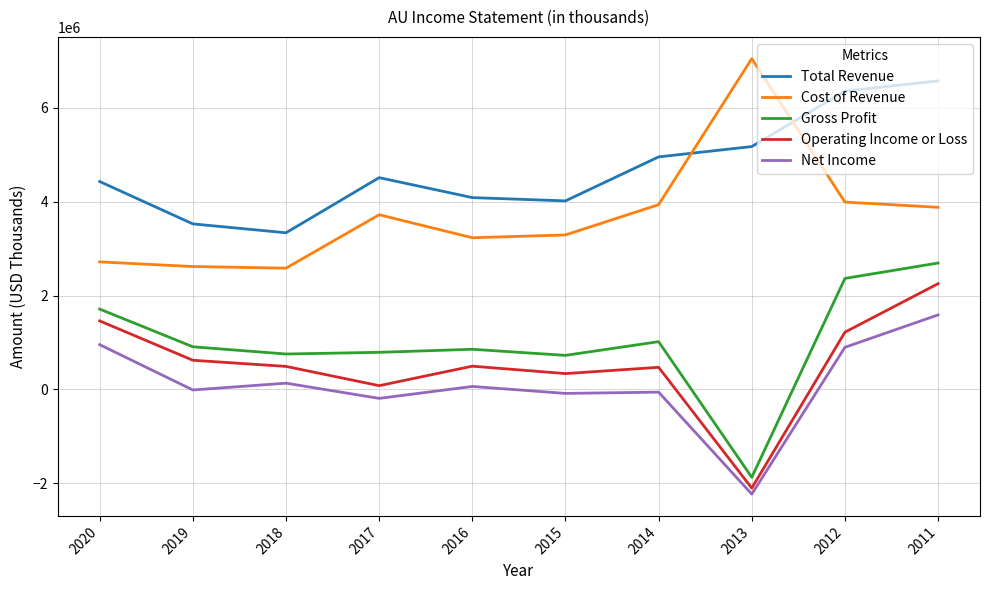

True or false: Net Income and Total Revenue cross at least once.

False